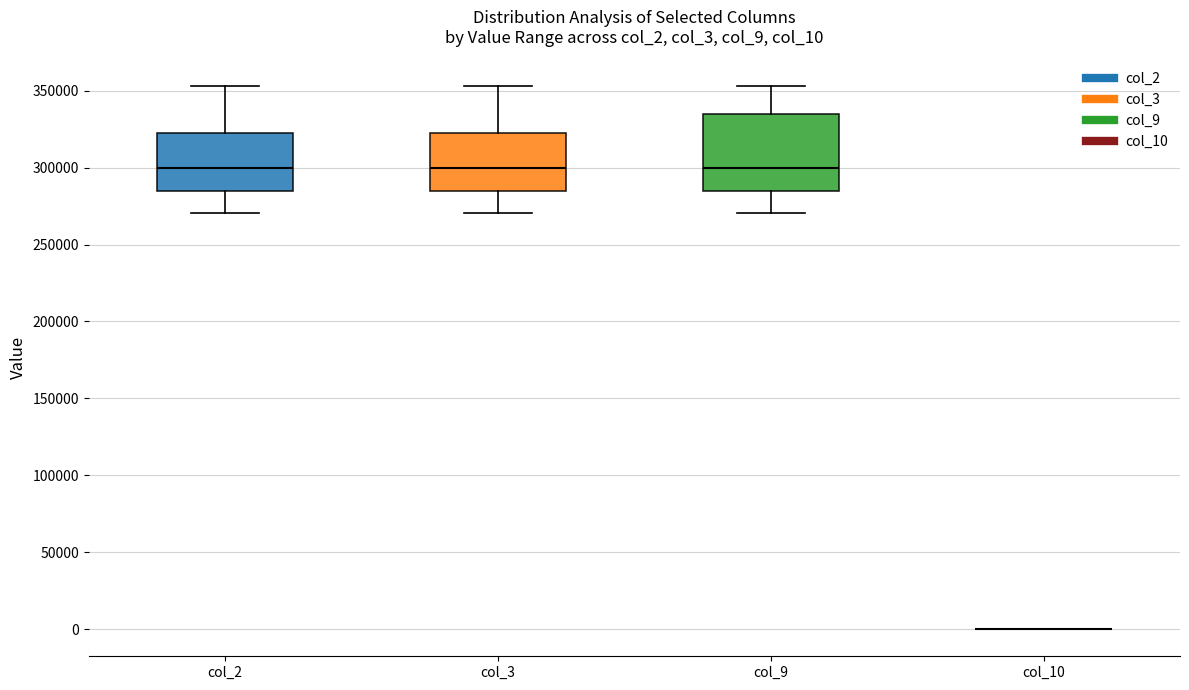

Which box is the tallest, from its lower edge to its upper edge?

col_9